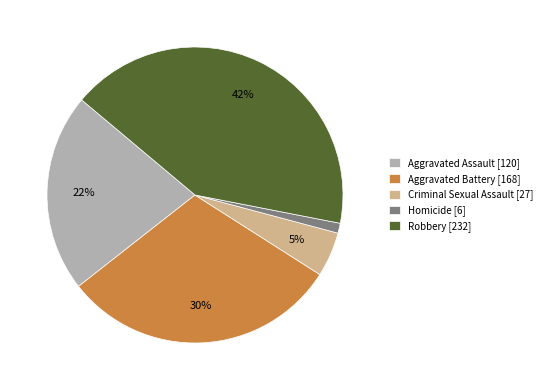

The Aggravated Assault slice represents 27% of the pie. True or false?

False